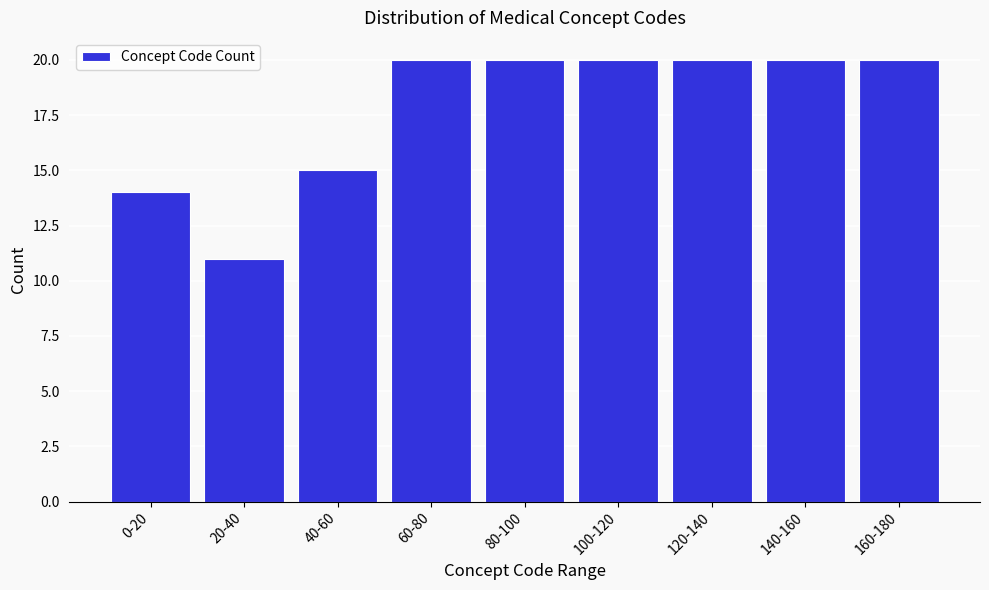

Reading left to right, list all the values displayed in this chart.

14	11	15	20	20	20	20	20	20